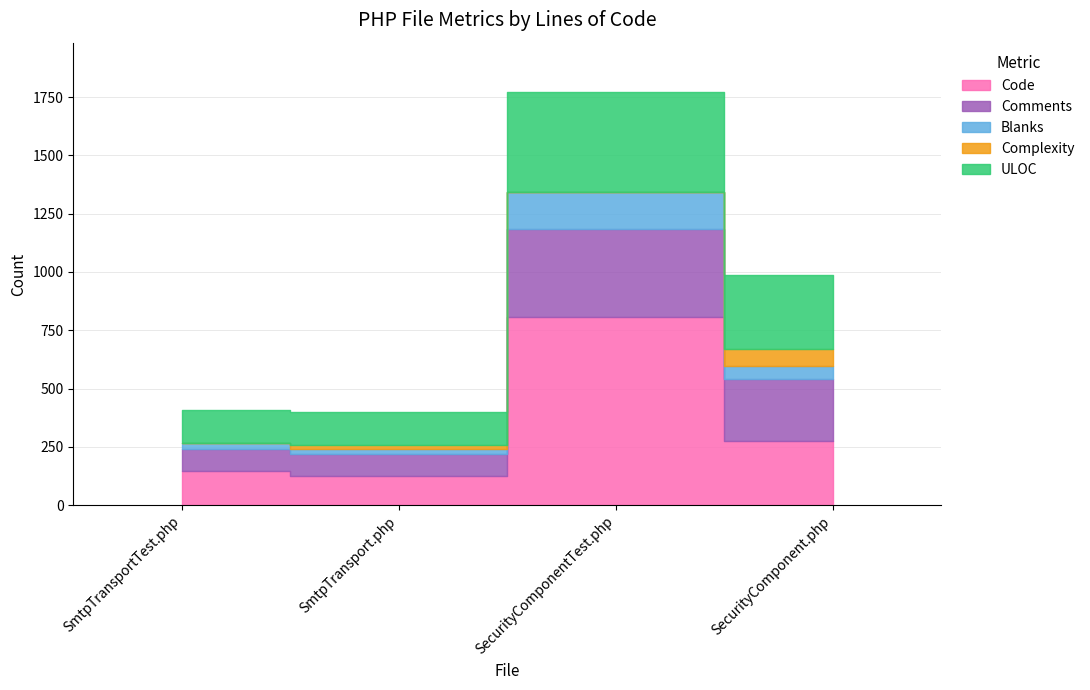

What is the sum of the ULOC values at SmtpTransport.php and SecurityComponent.php?

455